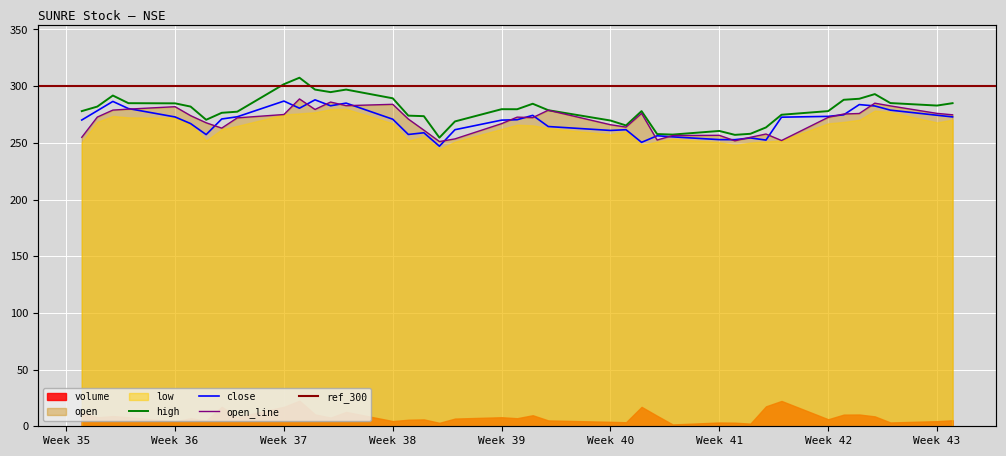

Which category has the lowest value in the close series?

2020-09-24